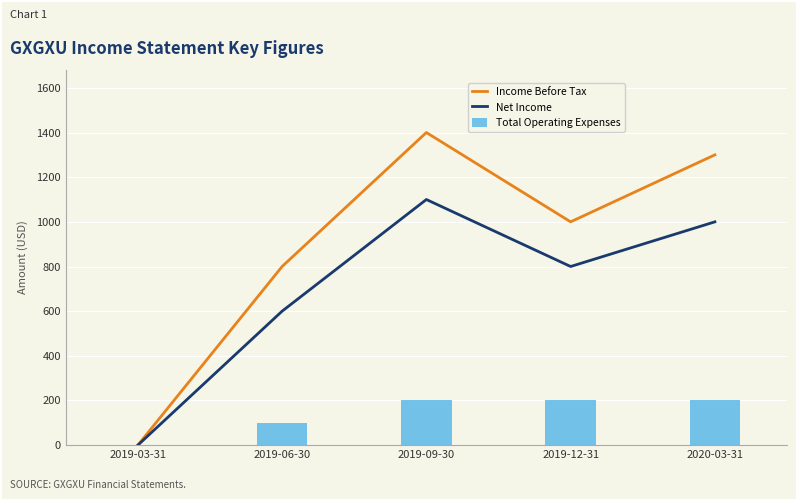

Reading right to left, list all the values displayed in this chart.

Income Before Tax: 1300	1000	1400	800	0
Net Income: 1000	800	1100	600	0
Total Operating Expenses: 200	200	200	100	0